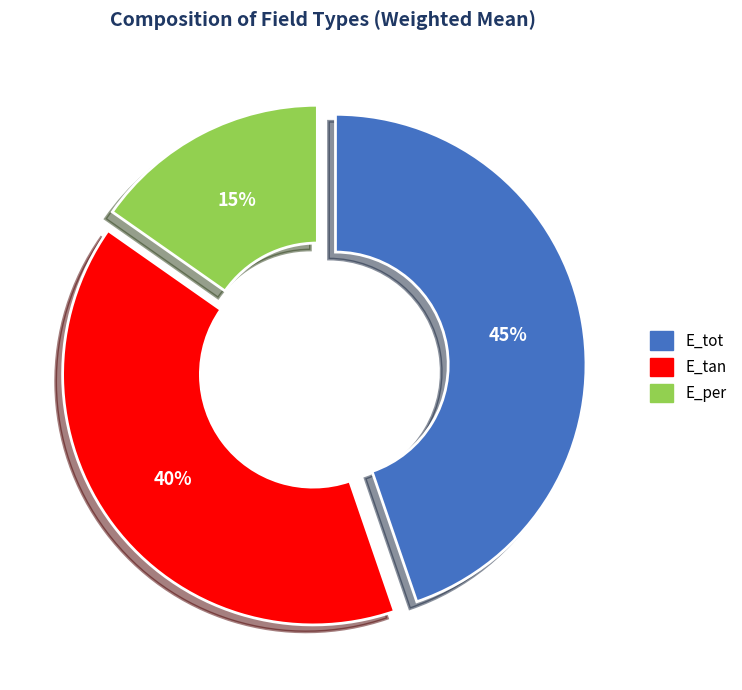

Between E_tan and E_tot, which is larger?

E_tot